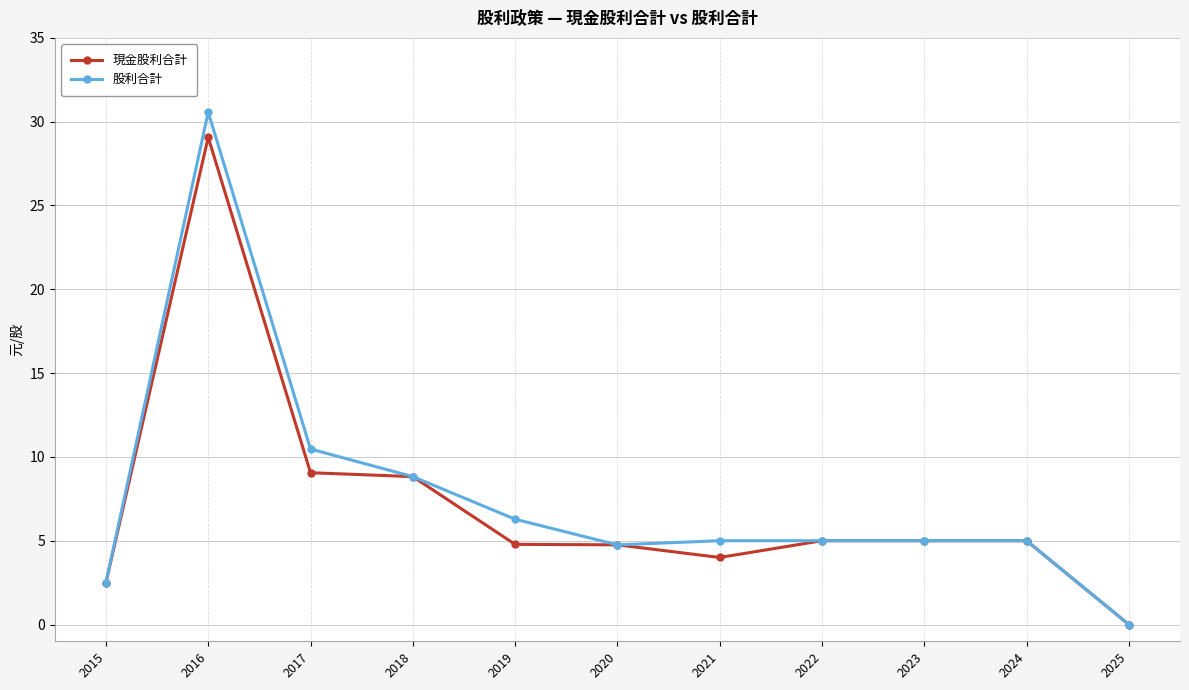

The value of 股利合計 at 2023 is 1.2. True or false?

False